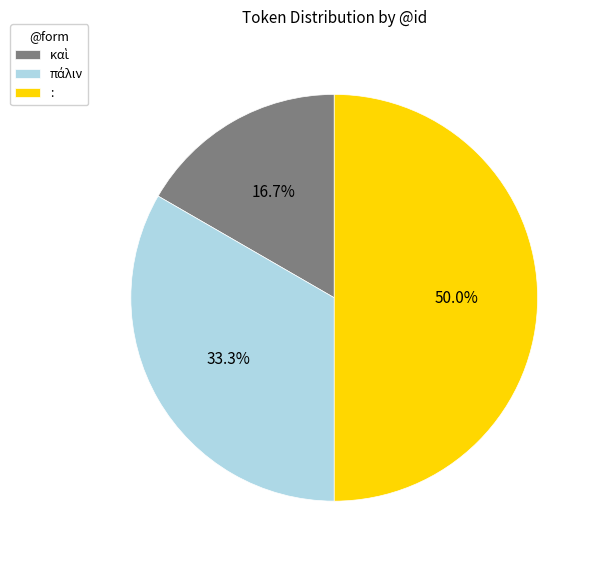

Which category has the biggest portion of the pie?

: